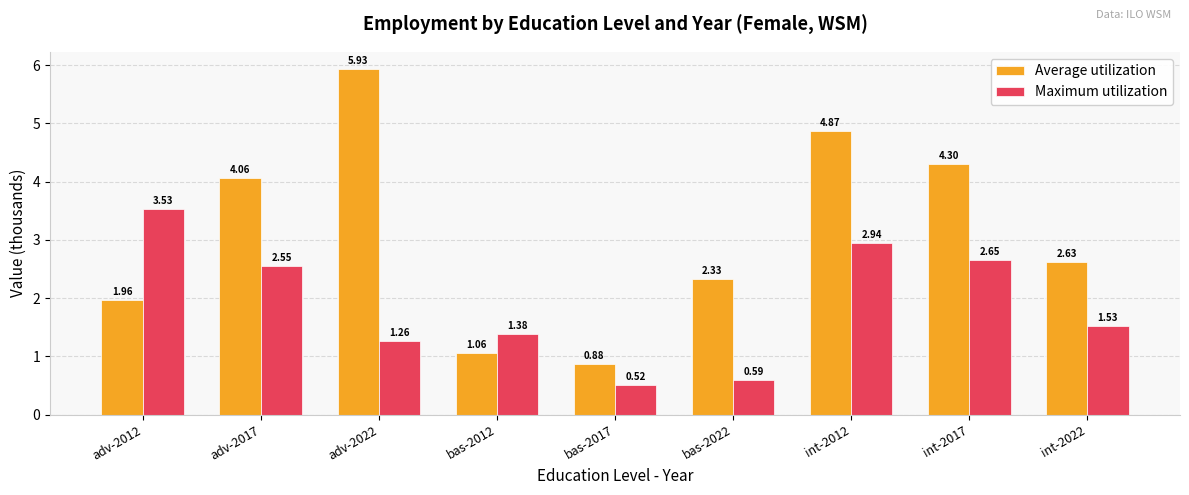

Is the value of Maximum utilization at adv-2022 greater than the value of Average utilization at int-2012?

No